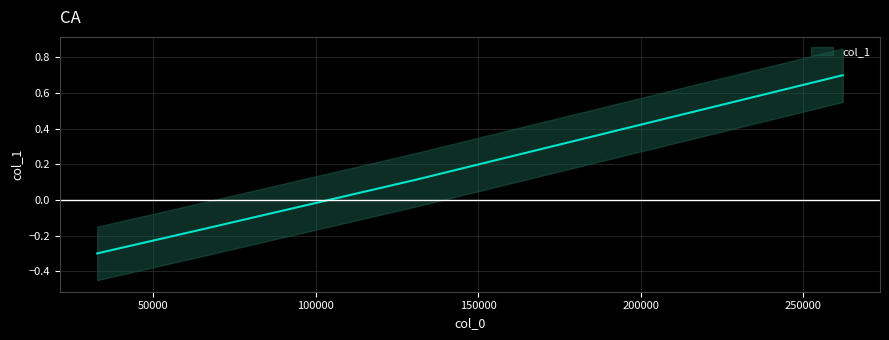

True or false: the data shows -0.1 at 65536.

False